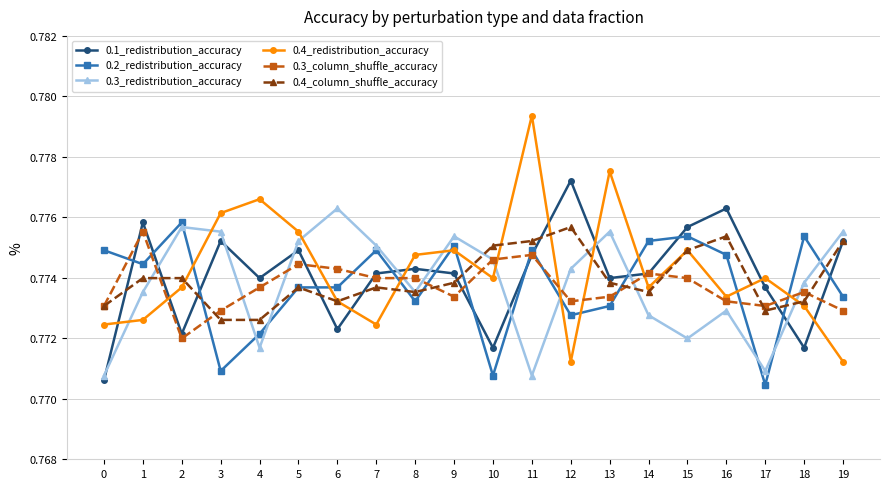

In 0.1_redistribution_accuracy, how many points are lower than both neighbors (excluding endpoints)?

6